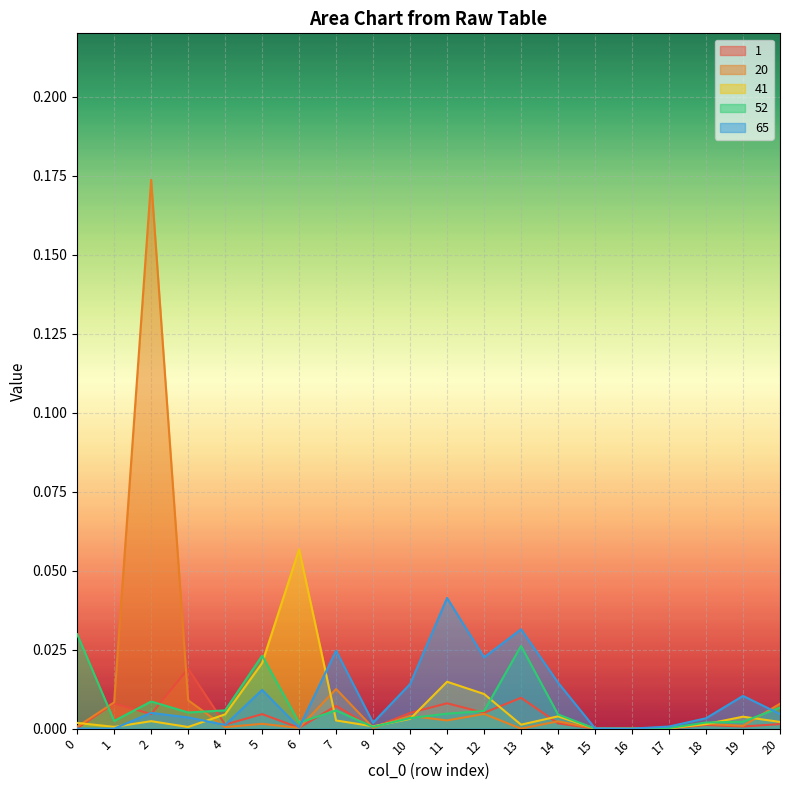

How many intersections are there between 20 and 52?

8